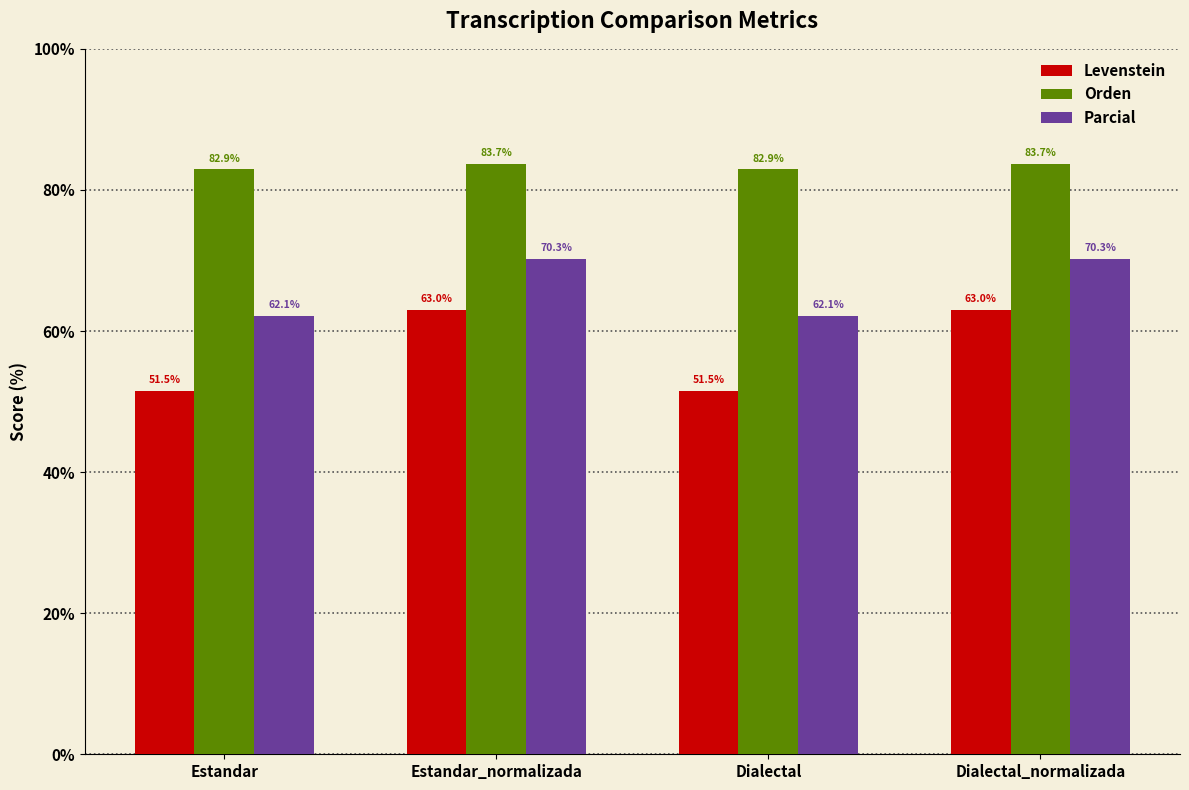

List the series in order of their overall mean, lowest first.

Levenstein, Parcial, Orden